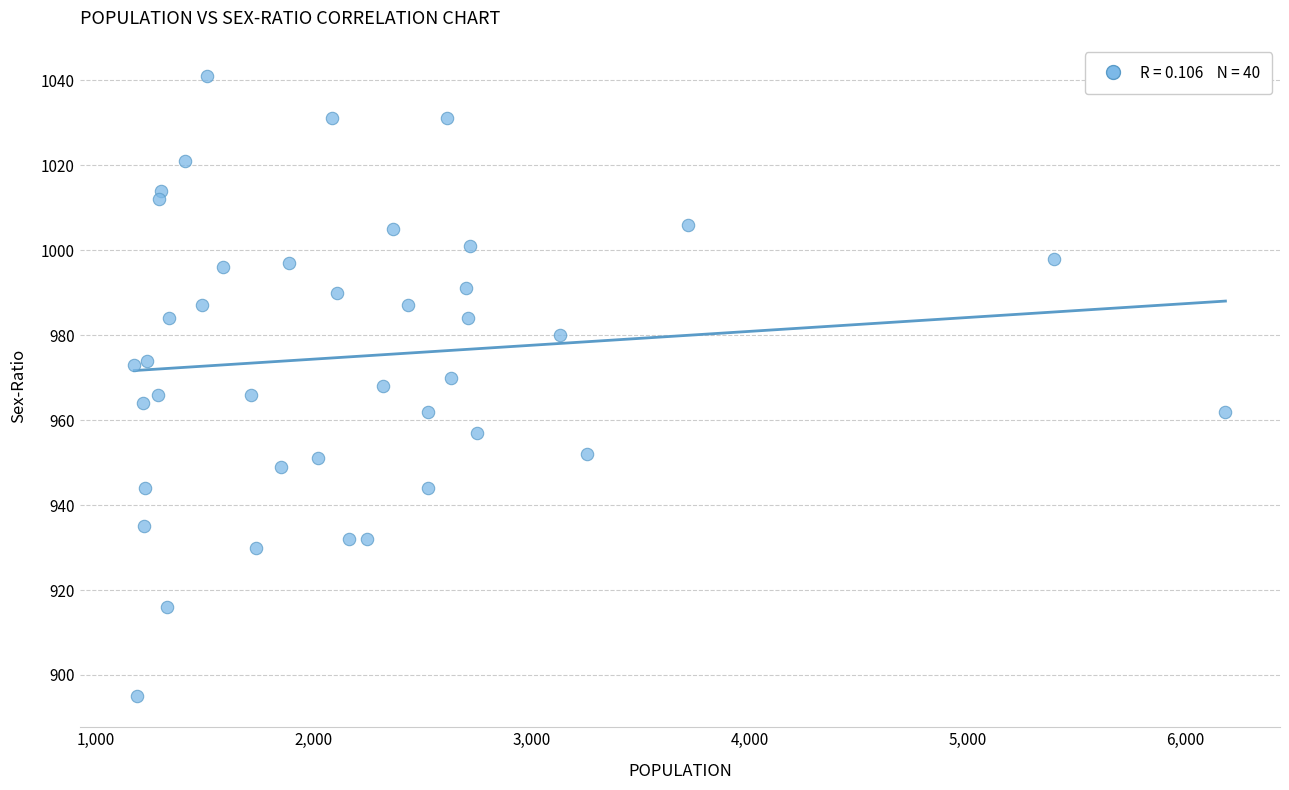

What is the range of X values (max minus min)?

5009